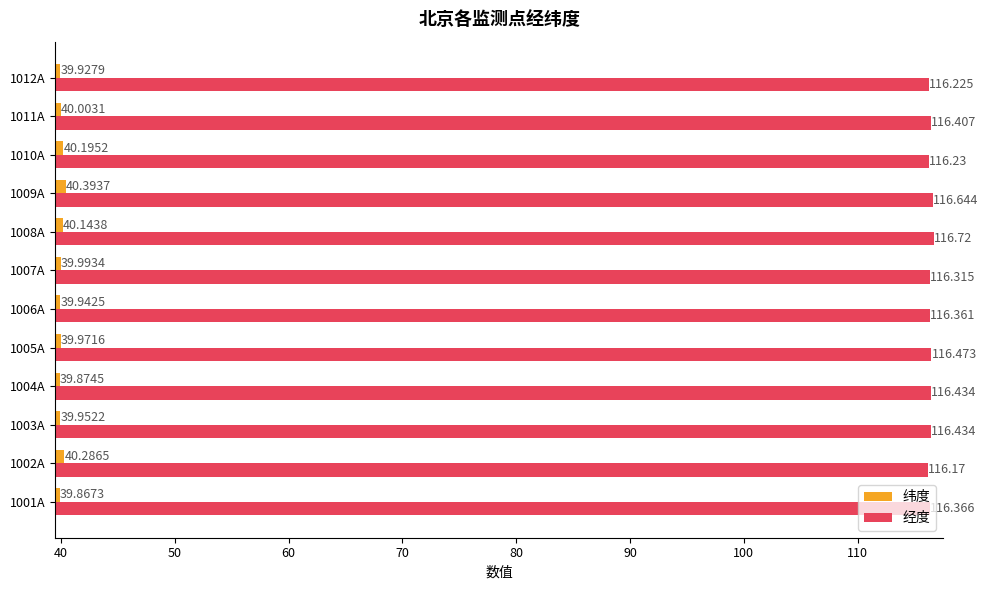

List the series in order of their overall mean, lowest first.

纬度, 经度